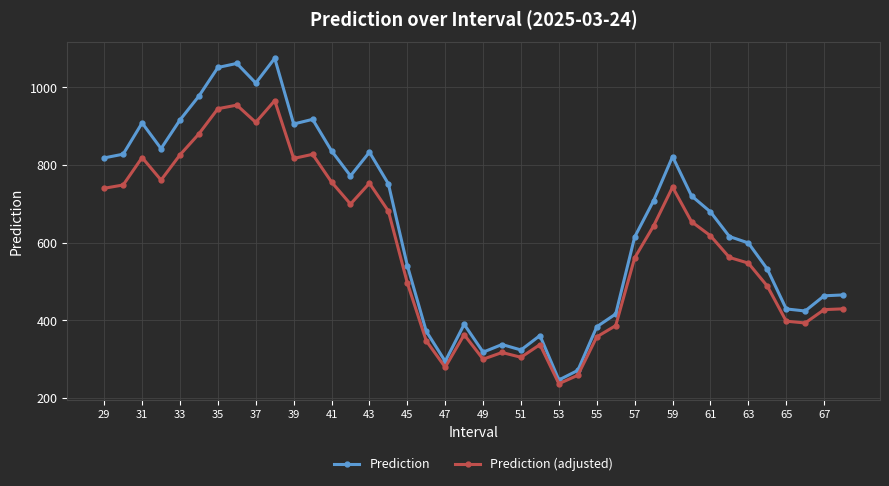

True or false: Prediction has more than 1 interior local peaks.

True